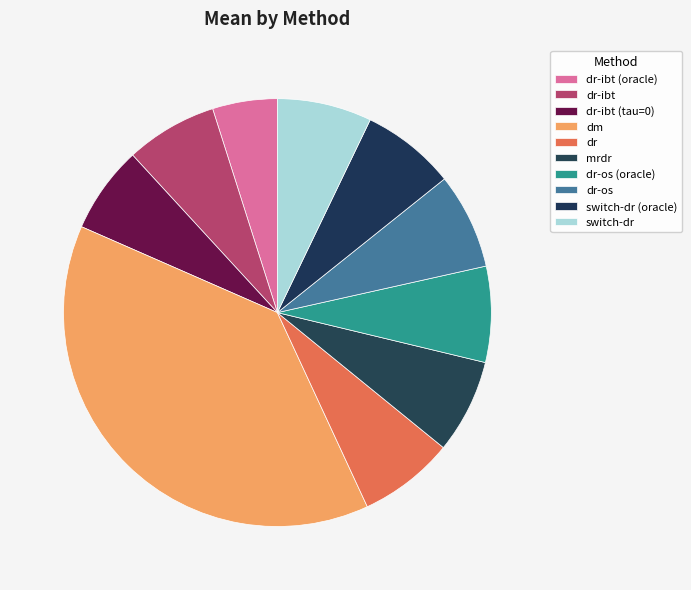

What is the smallest slice in the pie chart?

dr-ibt (oracle)